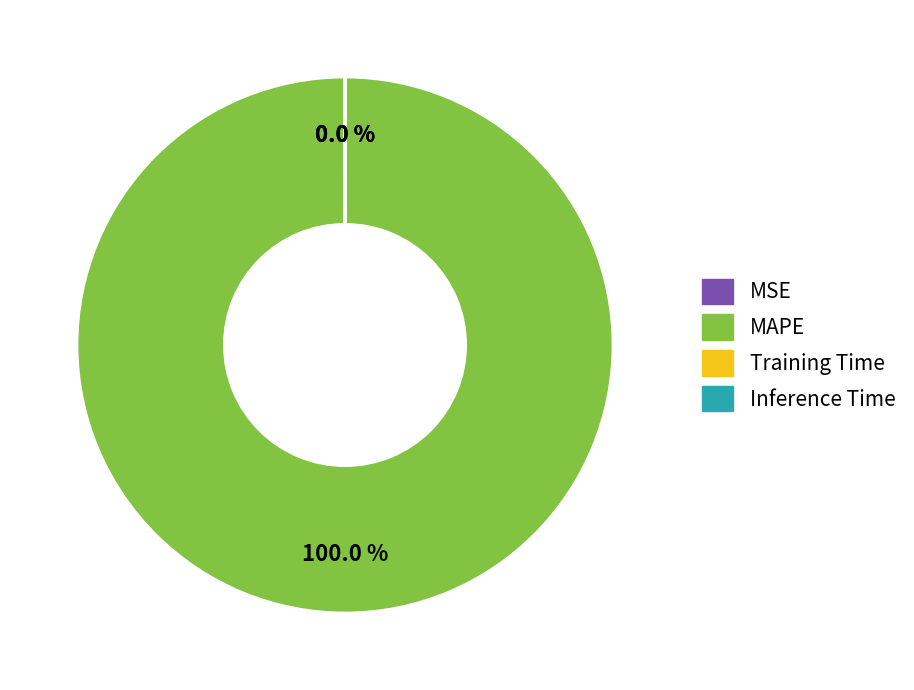

Is there any slice that represents more than half of the pie?

Yes